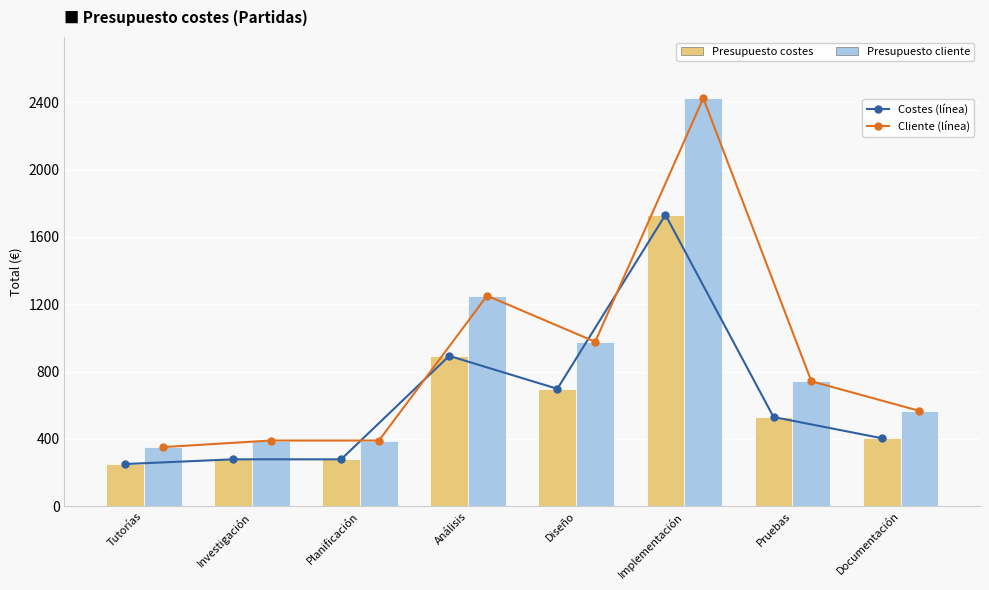

At which category is the sum across all series the highest?

Implementación